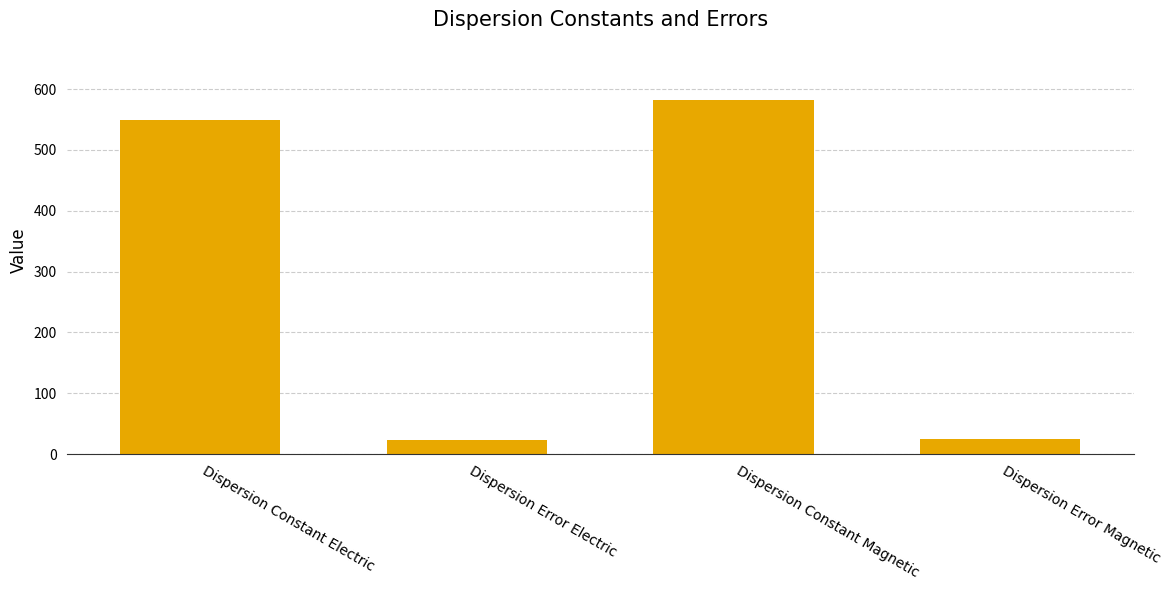

Count the number of values greater than 548.

2